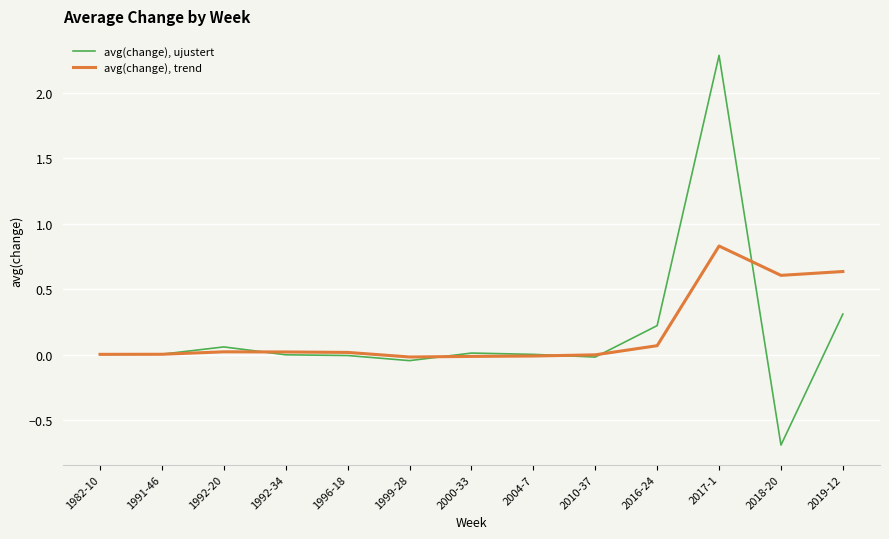

Is it true that avg(change), trend equals 0.0 at 1991-46?

True